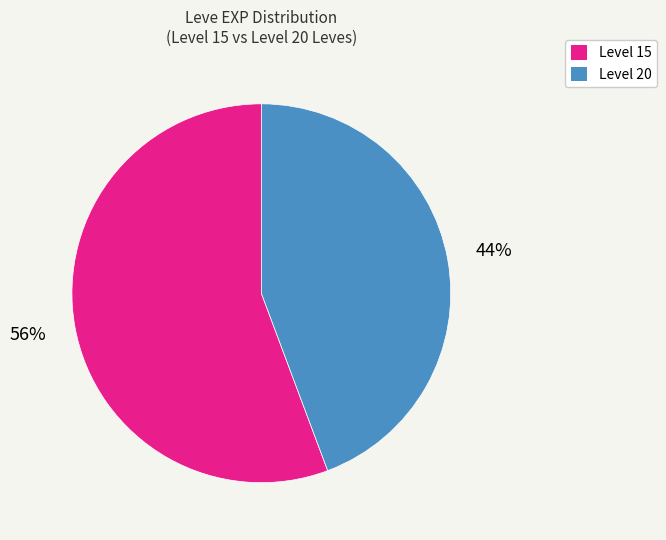

Is there any slice that represents more than half of the pie?

Yes